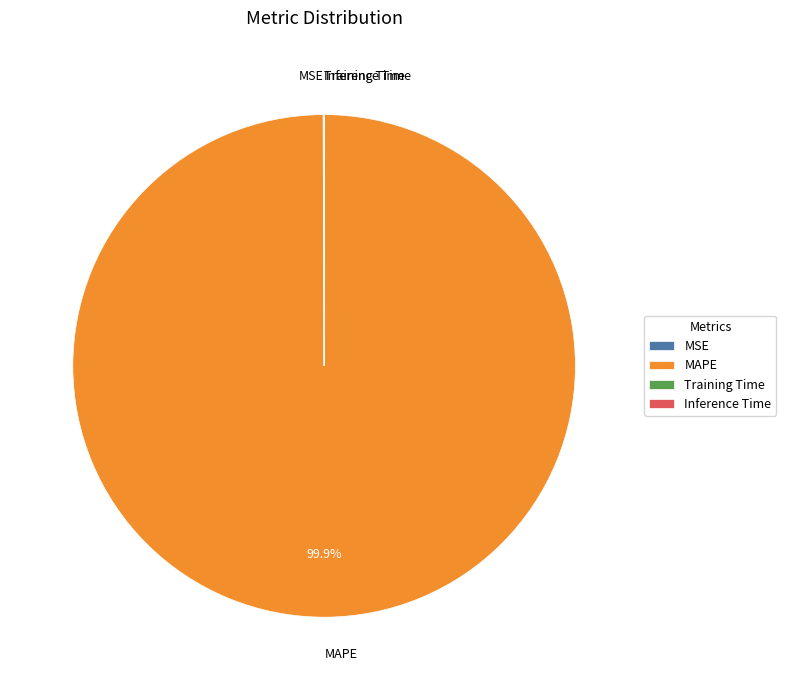

Which category has the biggest portion of the pie?

MAPE